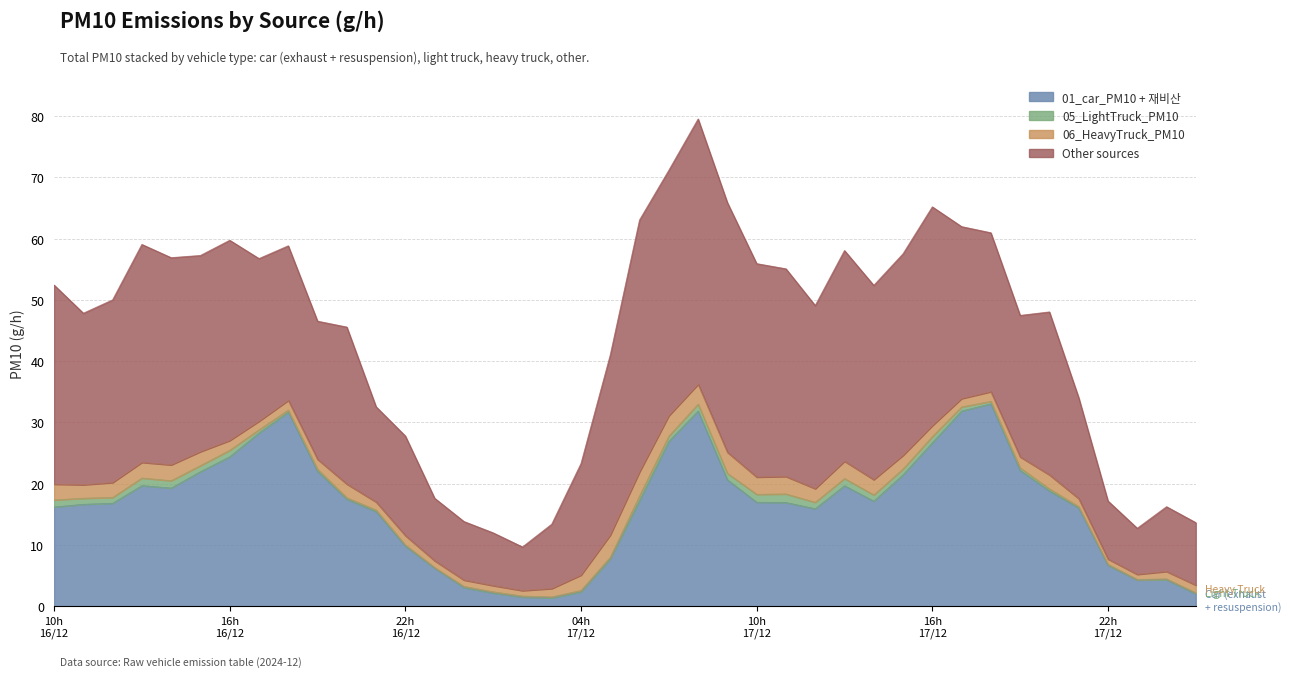

What is the highest value of the 01_car_PM10 + 재비산 series?

33.0